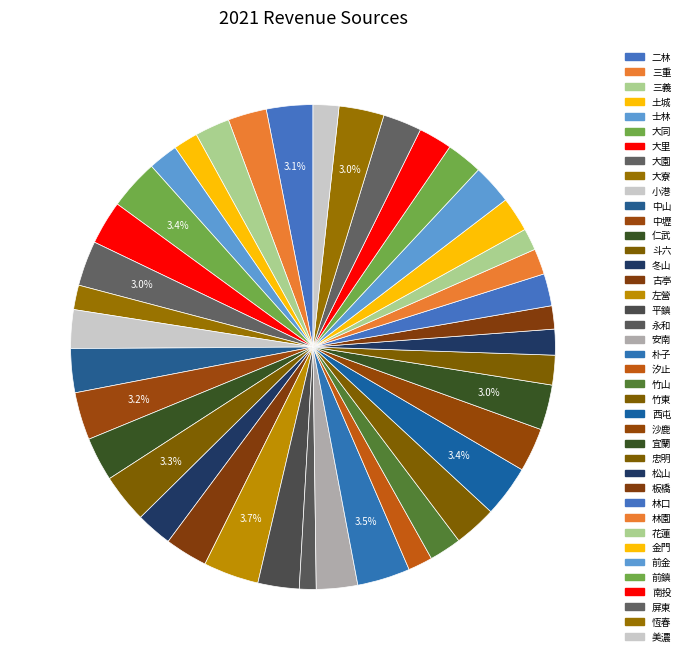

What percentage do 竹東 and 花蓮 together represent?

4.3%